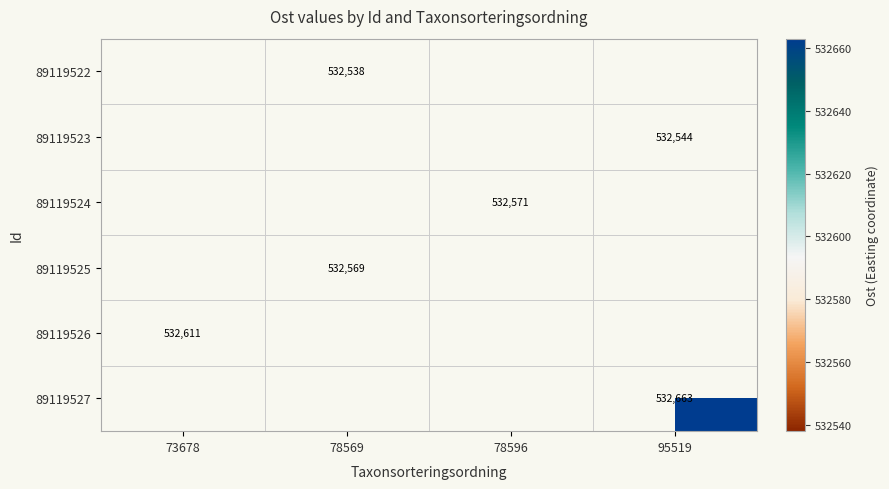

How many categories are shown in the chart?

4